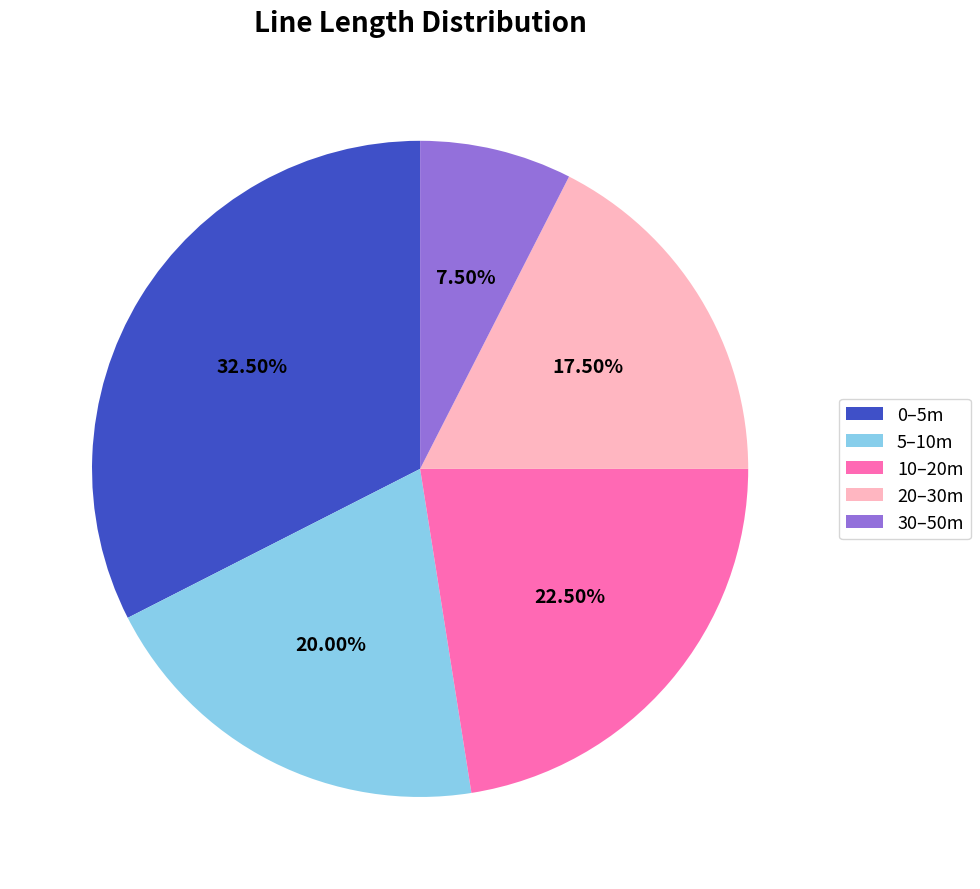

How many slices are in this pie chart?

5